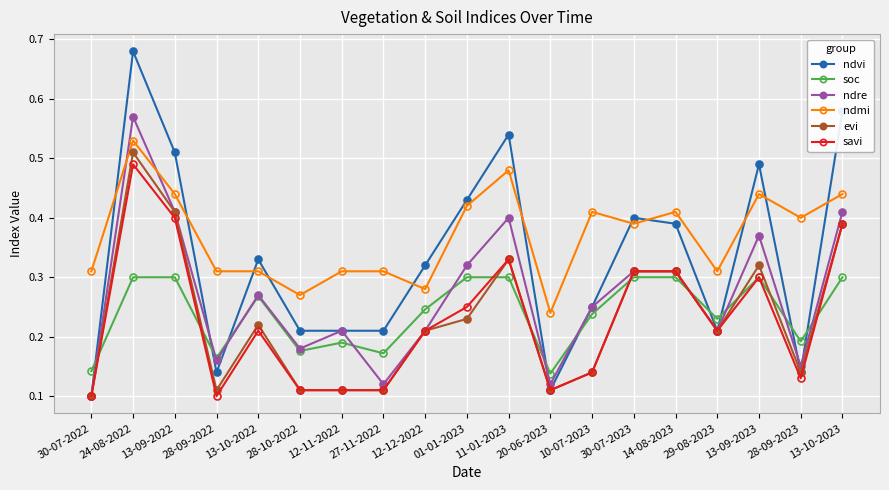

True or false: savi has a value of 0.1 at 30-07-2022.

True